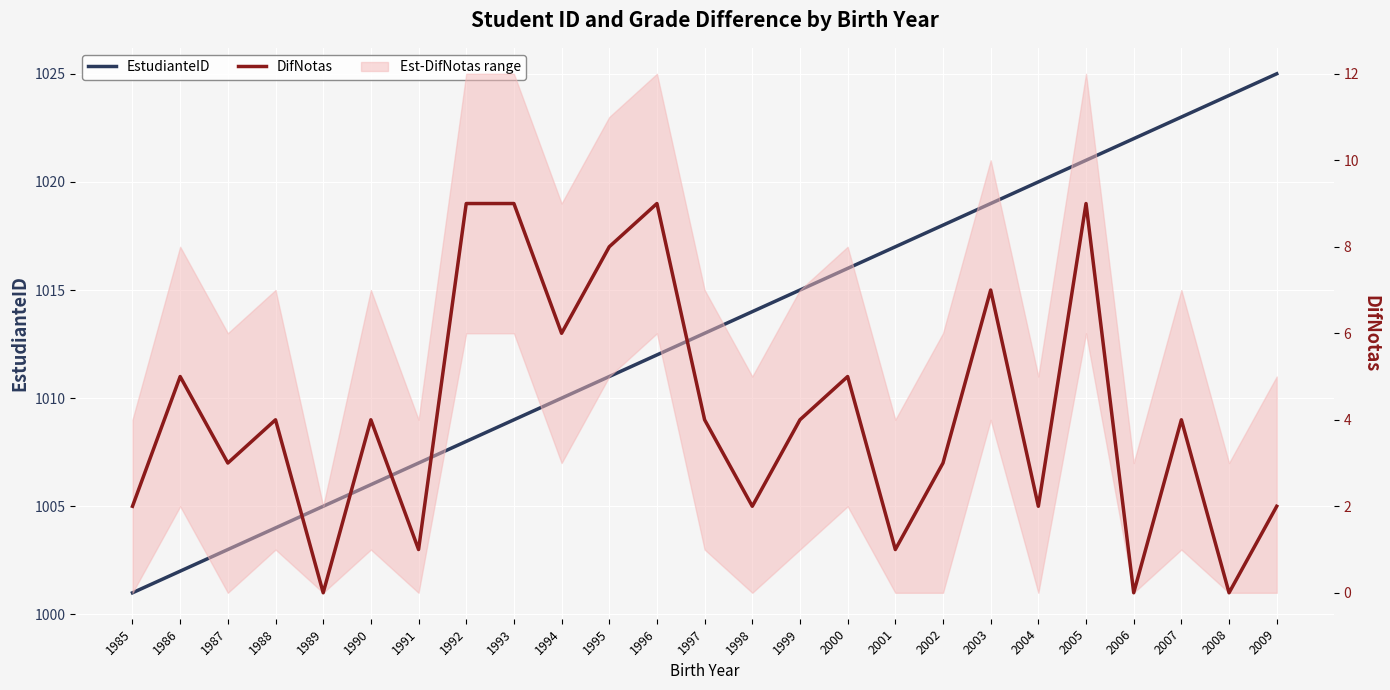

What is the greatest value displayed?

1025